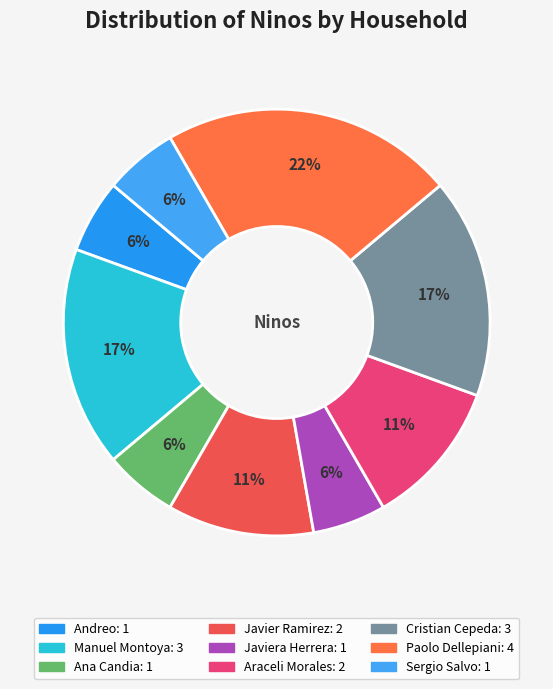

Does any single category account for the majority?

No